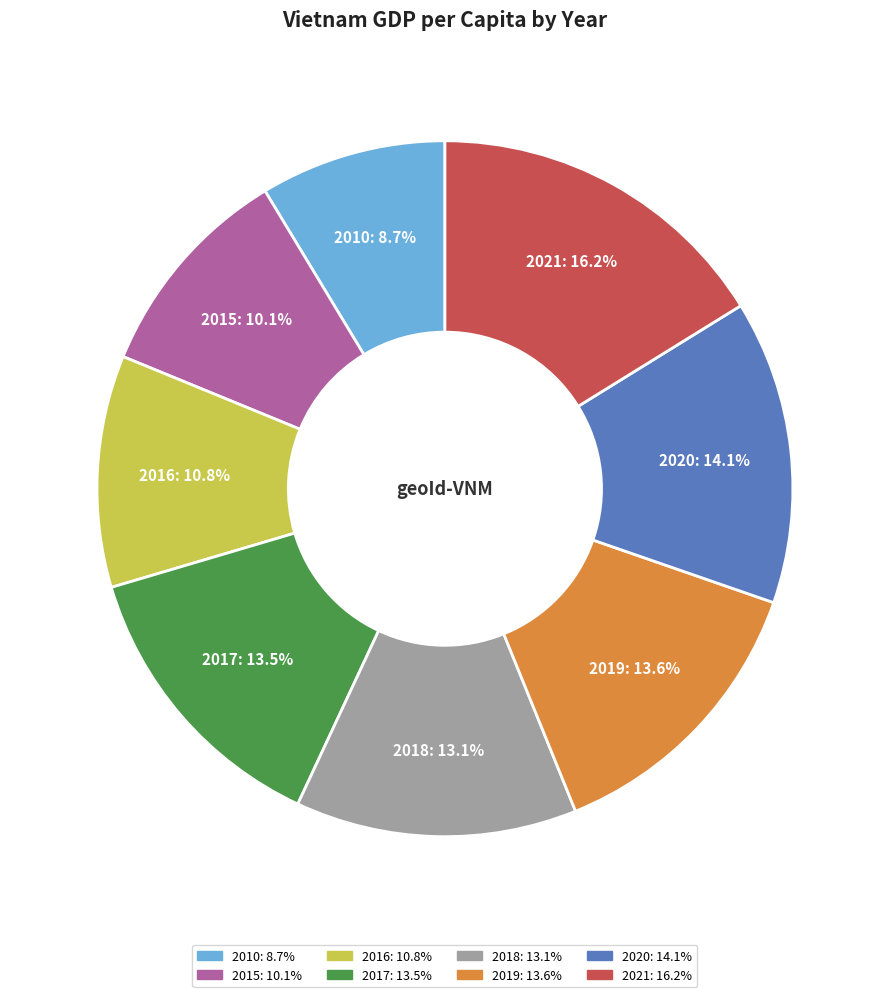

What portion of the pie excludes 2020?

85.9%